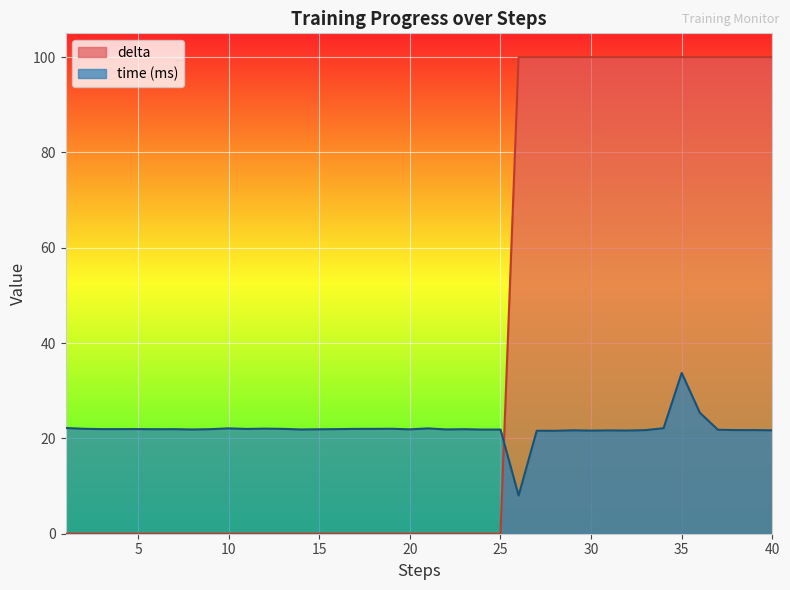

How many positive values does the delta series have?

15